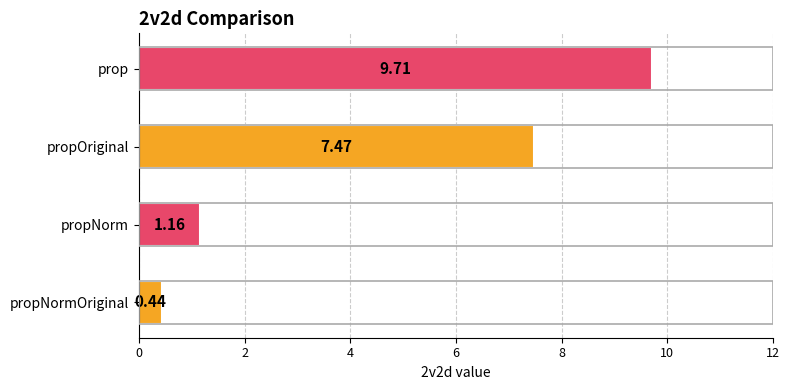

Count the number of data series in this chart.

1